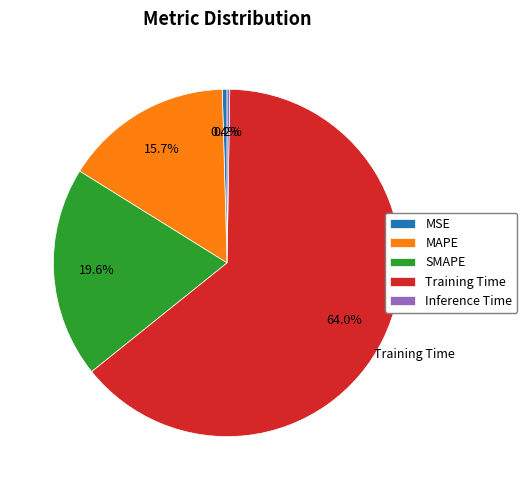

Is there any slice that represents more than half of the pie?

Yes